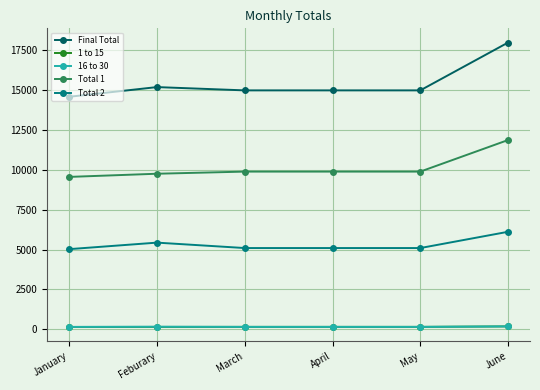

Where is Final Total nearest to the value 16285?

Feburary